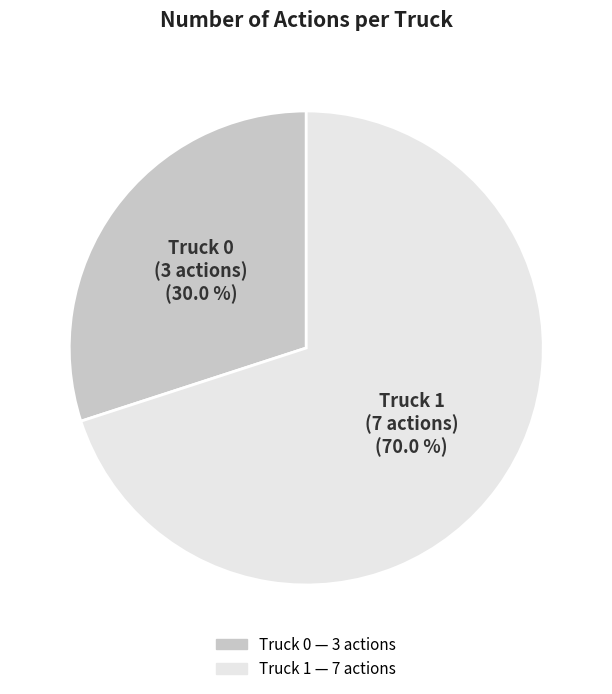

What percentage is NOT represented by Truck 0?

70.0%